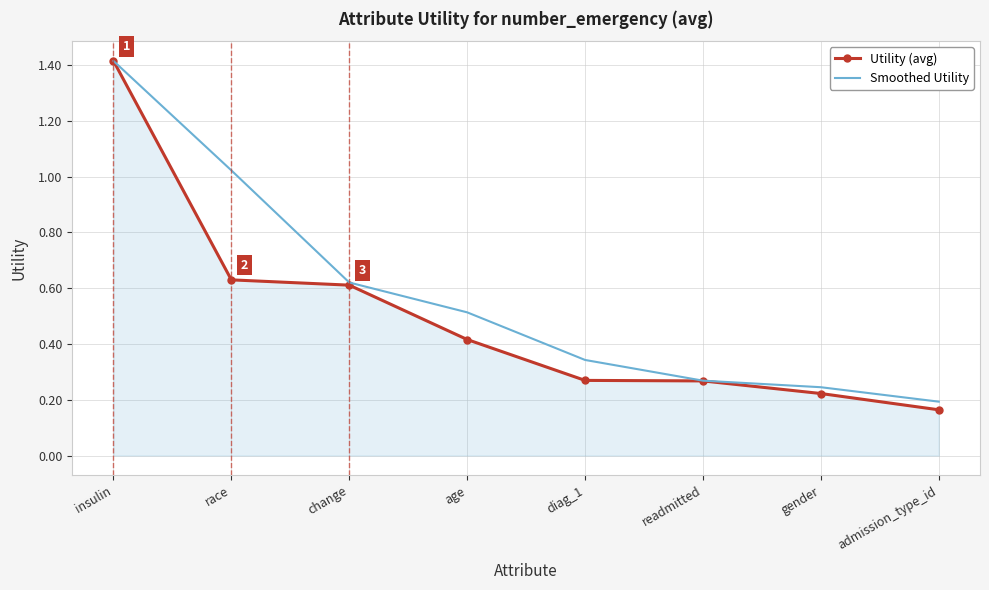

List the labels in order of Smoothed Utility value, smallest first.

admission_type_id, gender, readmitted, diag_1, age, change, race, insulin